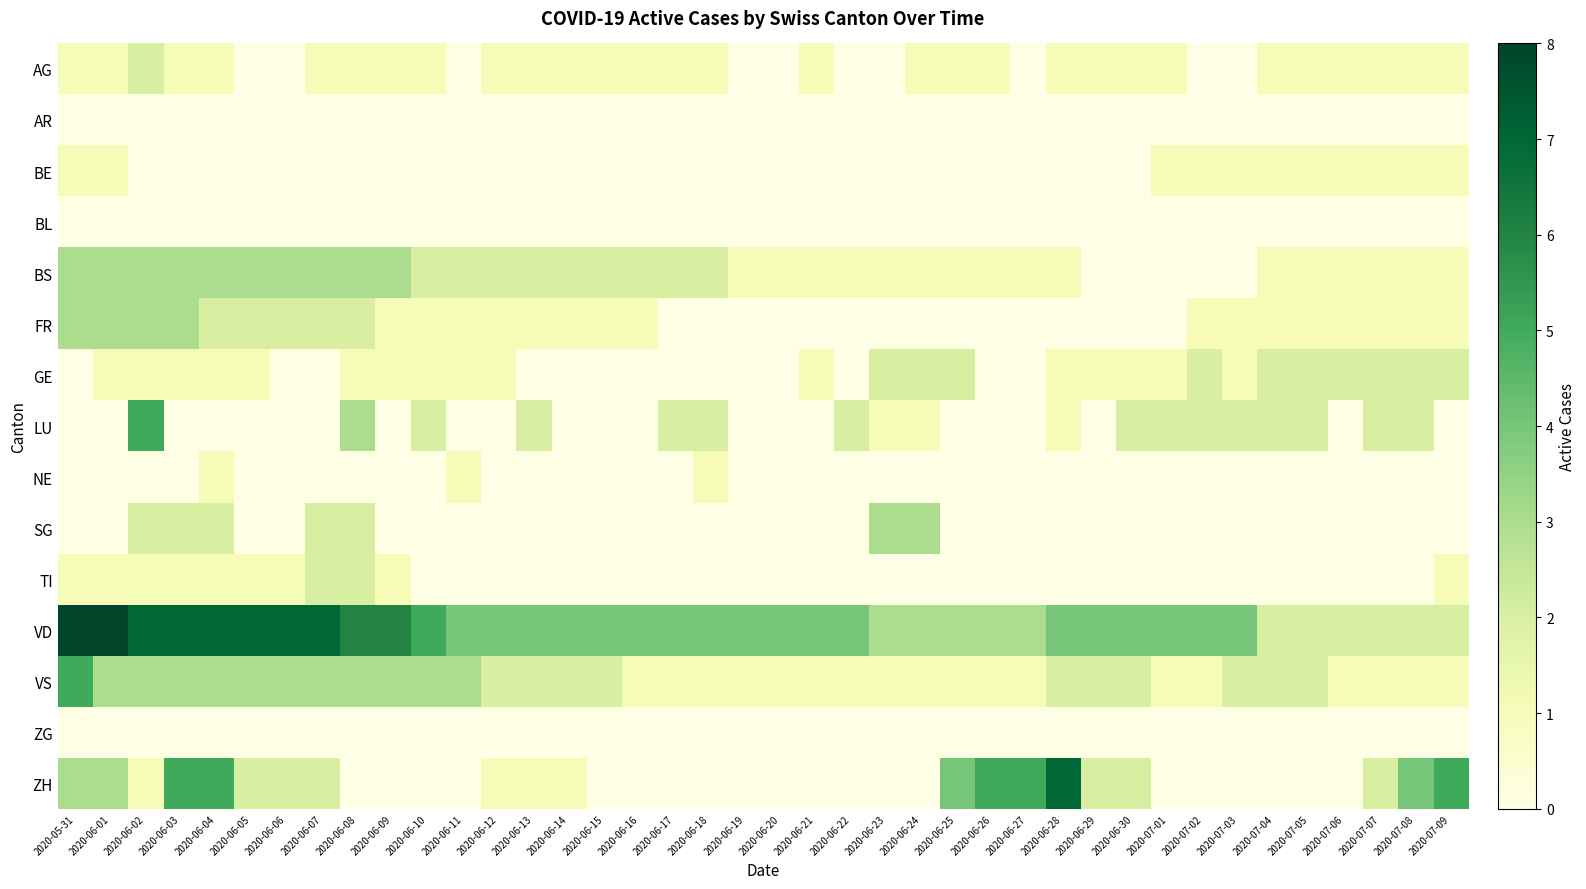

Rank the series by their maximum value, from highest to lowest.

VD, ZH, LU, VS, BS, FR, SG, AG, GE, TI, BE, NE, AR, BL, ZG